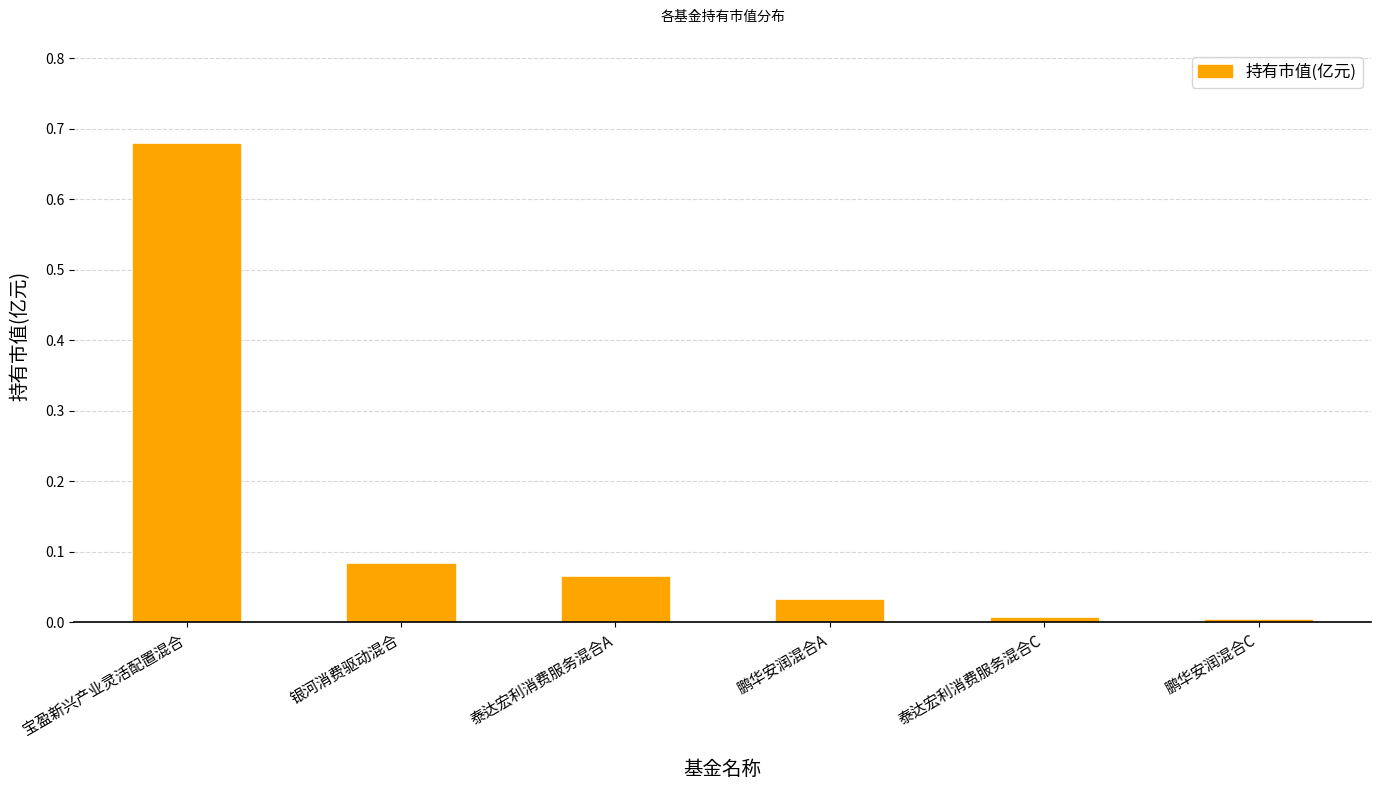

What is the label of the 2nd bar from the left?

银河消费驱动混合